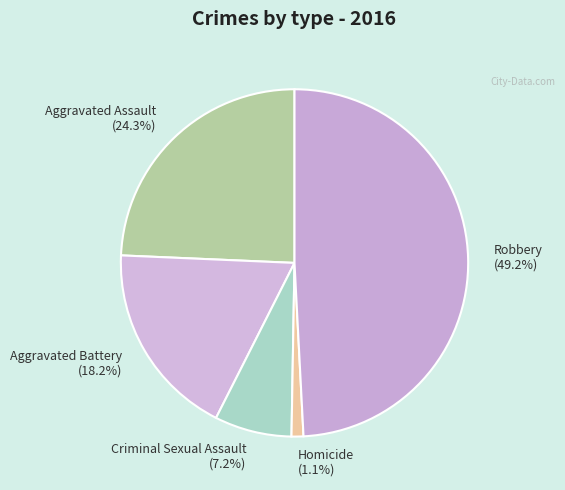

Which slice is the largest?

Robbery